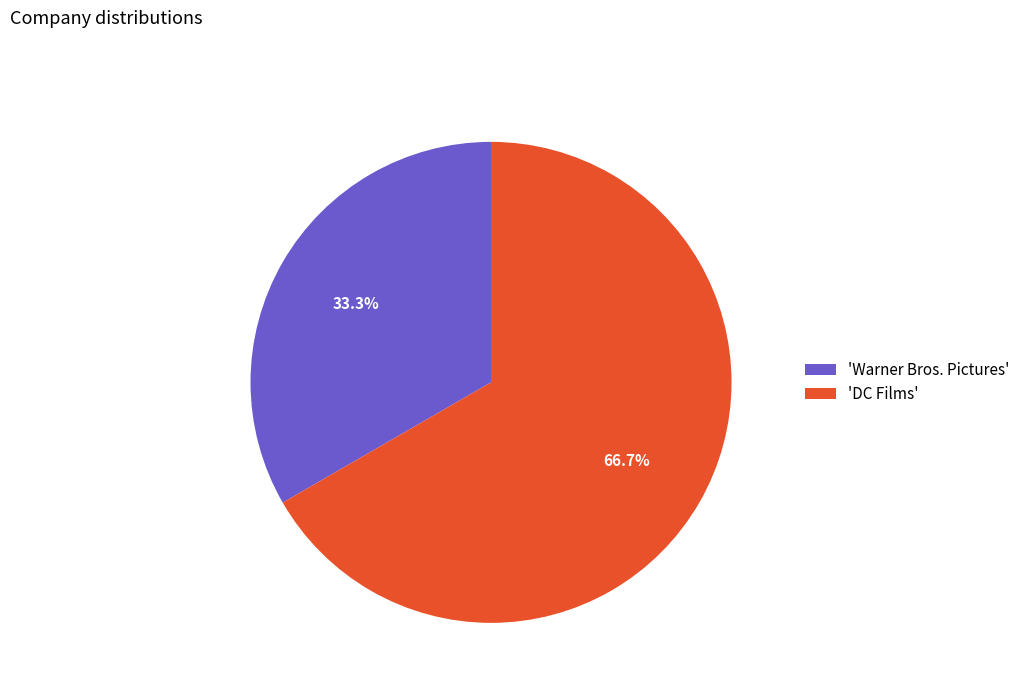

Which has a higher value, 'Warner Bros. Pictures' or 'DC Films'?

'DC Films'